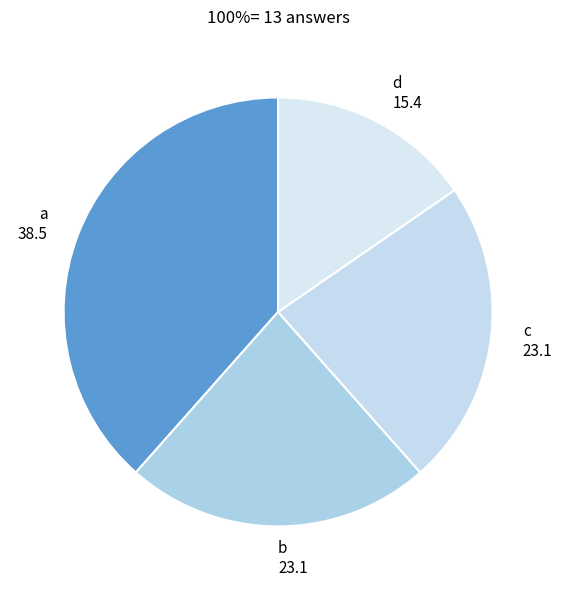

Does b represent more than half of the total?

No